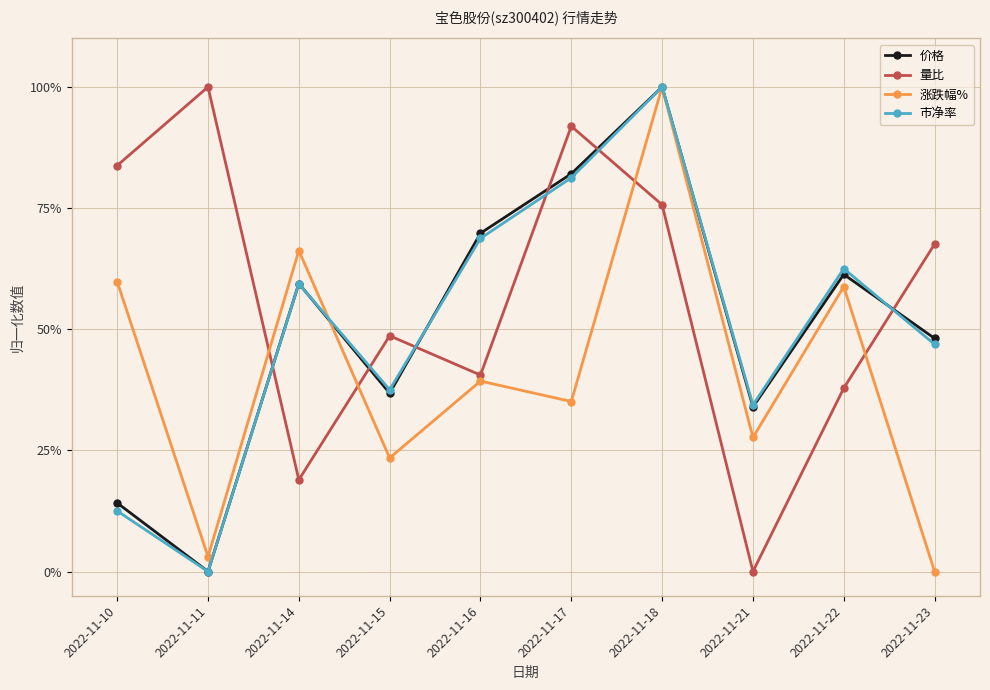

Is it true that 涨跌幅% equals 0.0 at 2022-11-11?

False